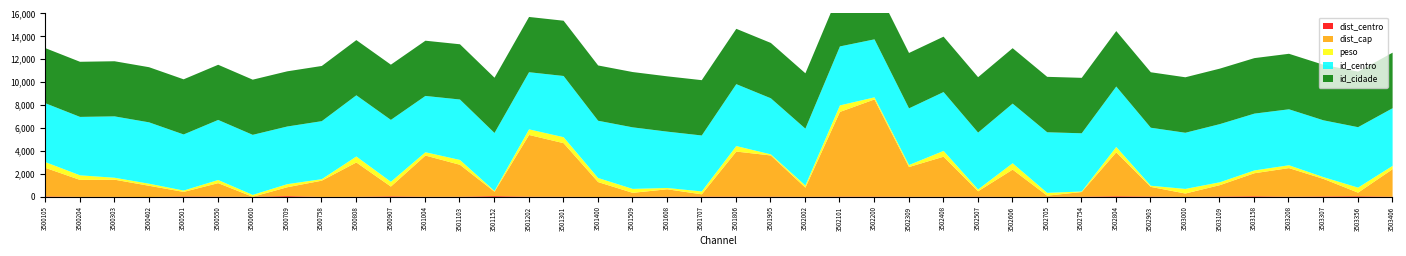

True or false: id_centro and id_cidade cross at least once.

False